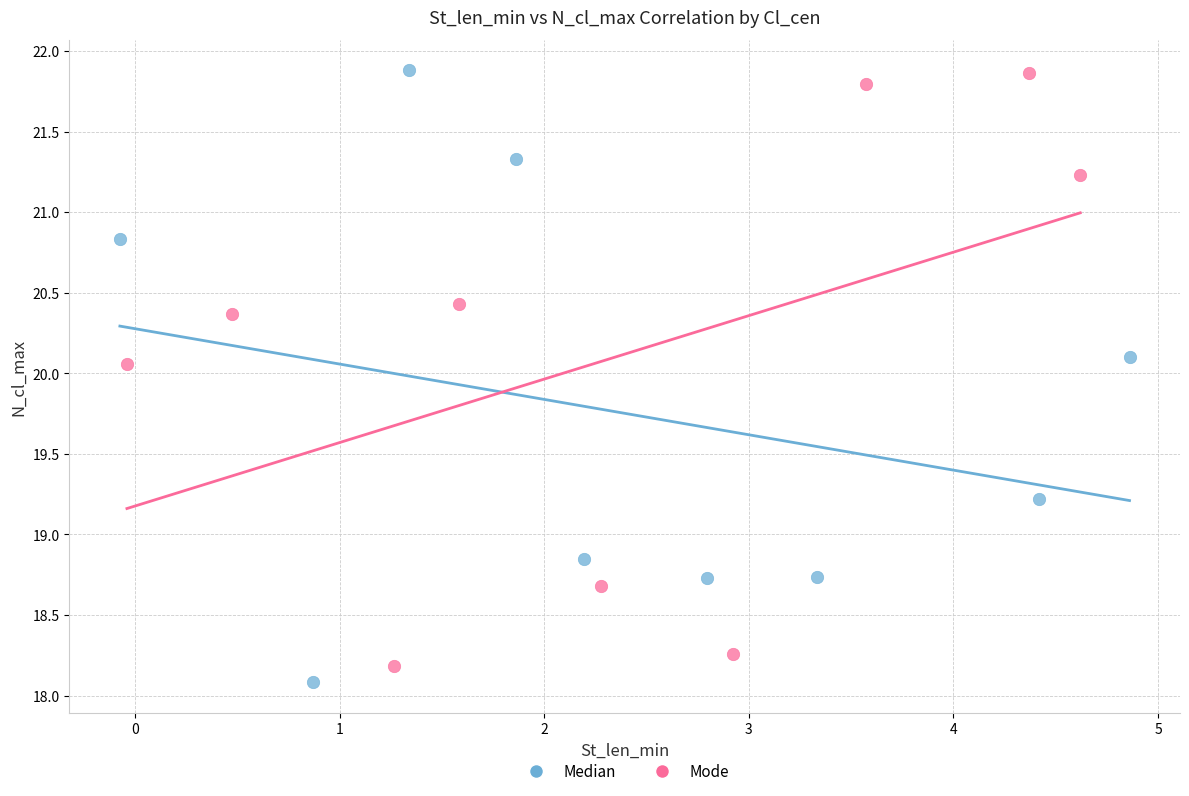

What are all the series names shown in the legend?

Median, Mode